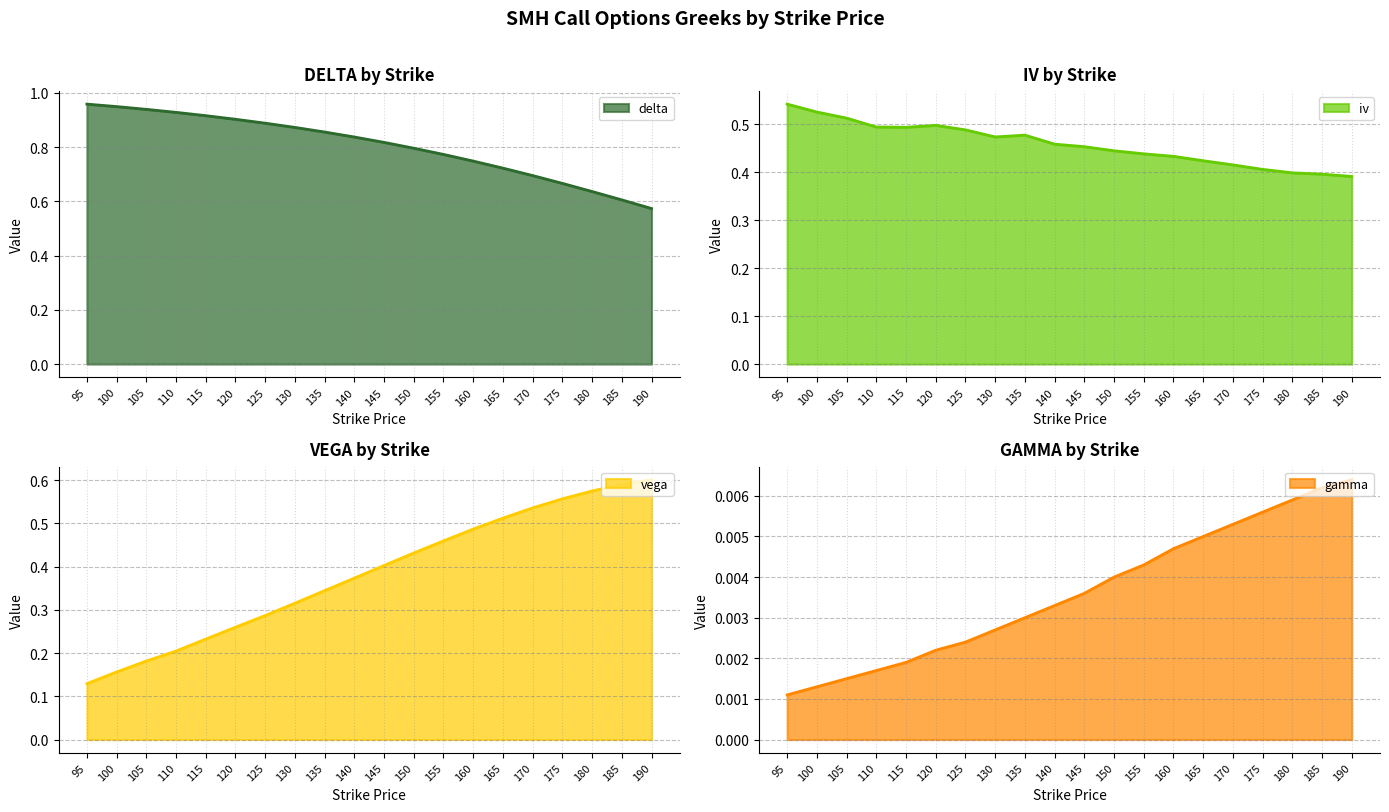

At which label does vega reach its minimum?

95